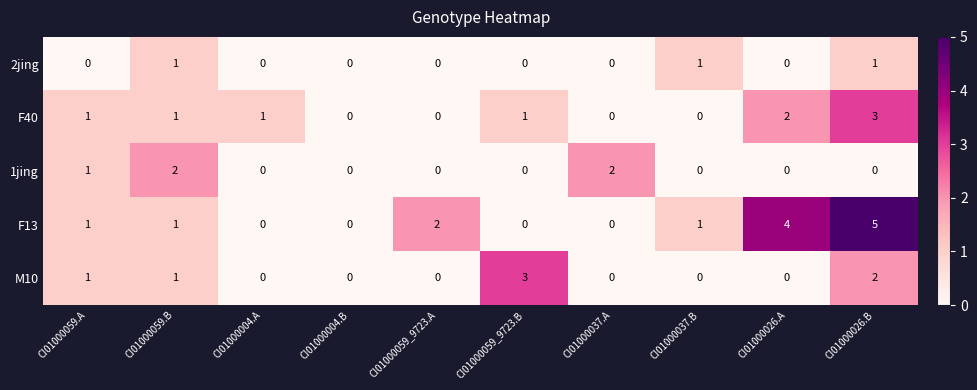

What is the difference between the second highest and minimum values in the F13 series?

4